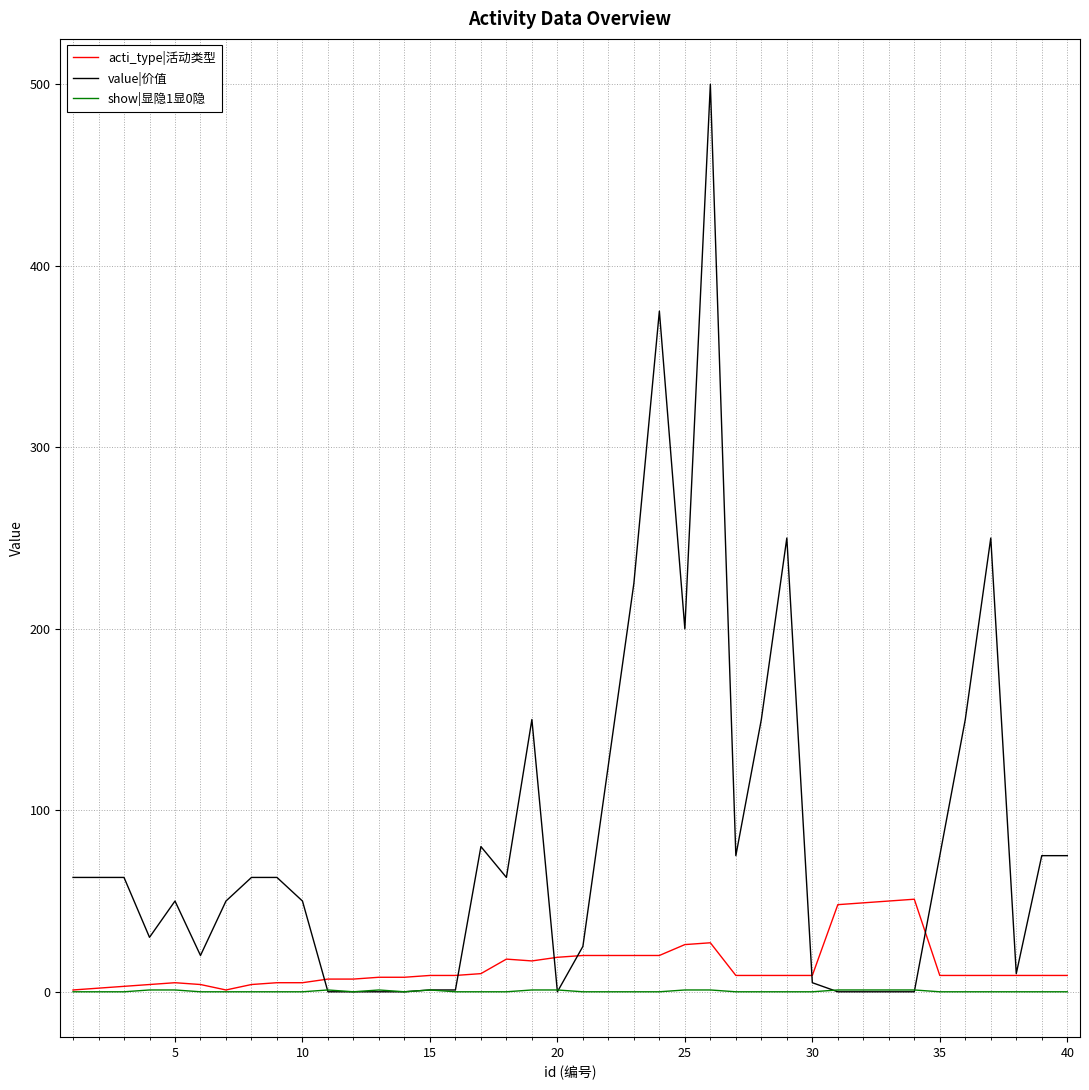

Which series has the largest total across all categories?

value|价值